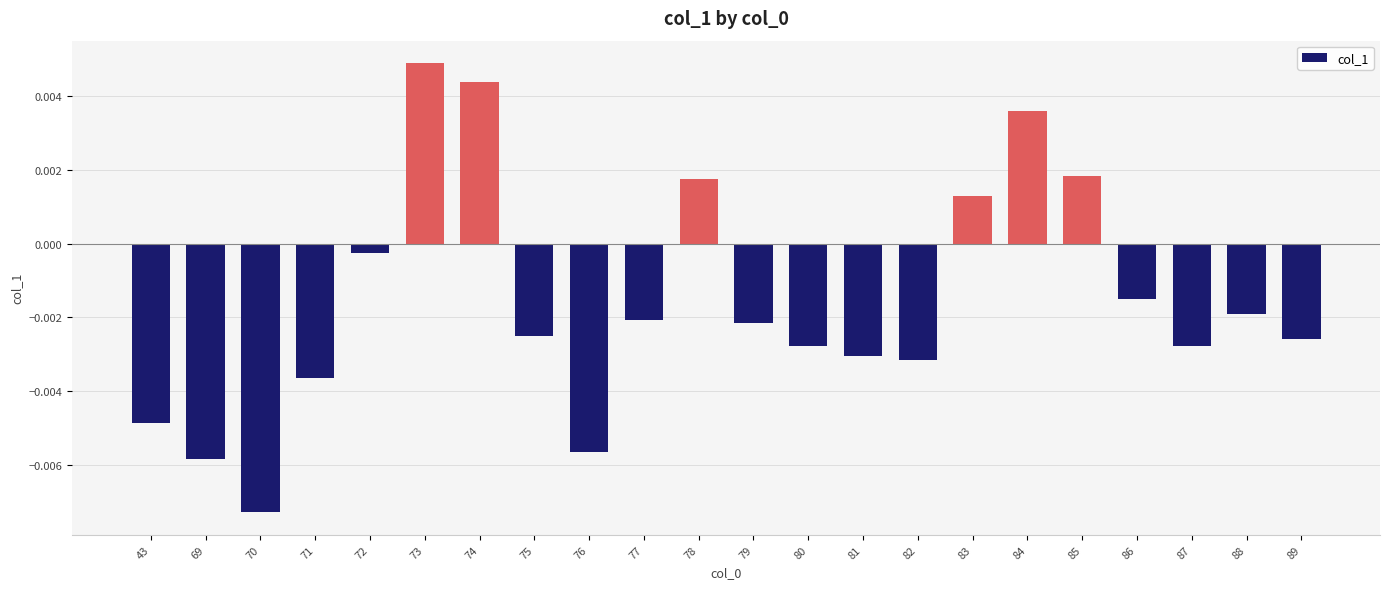

Which category has the lowest value across all series?

70